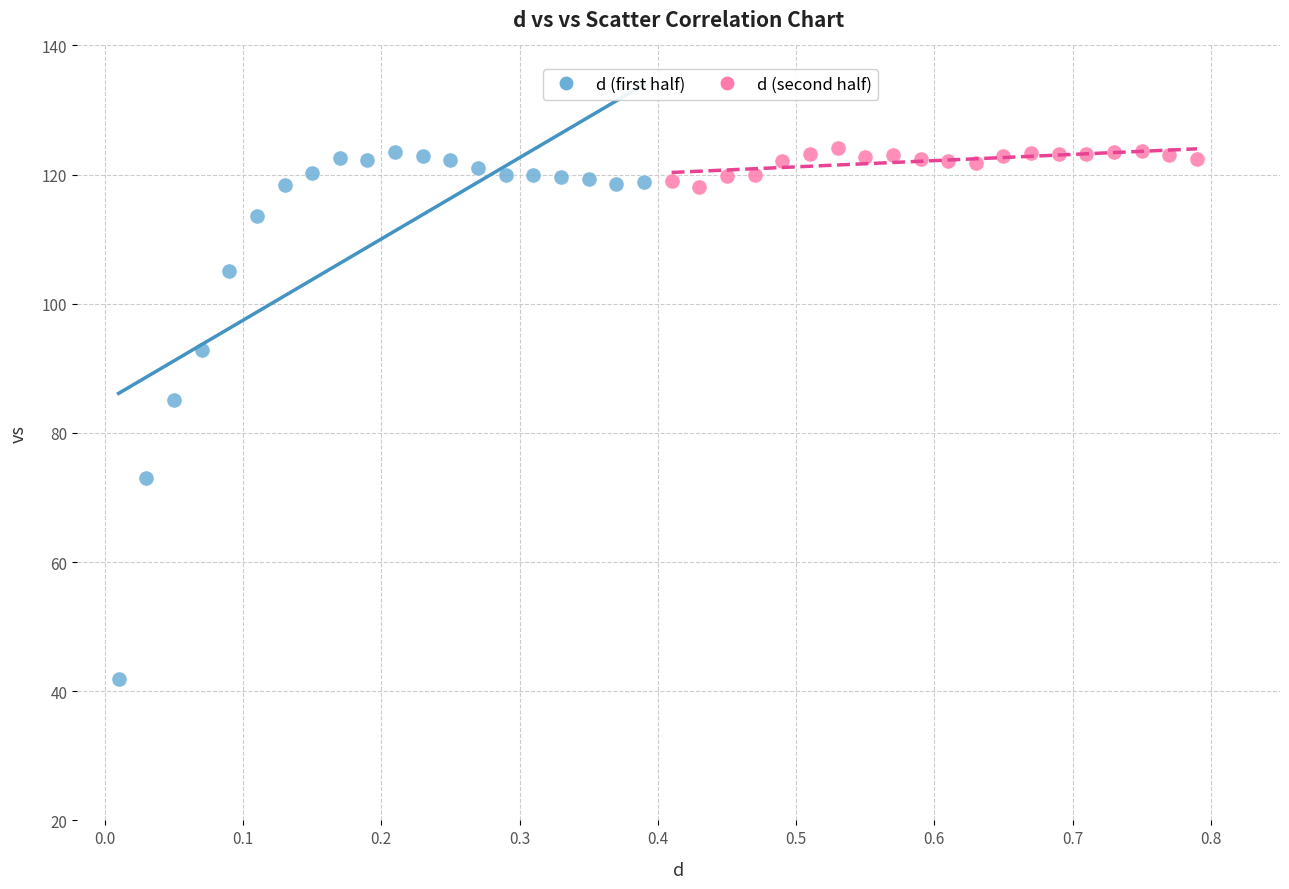

Which series has the widest spread of Y values?

d (first half)